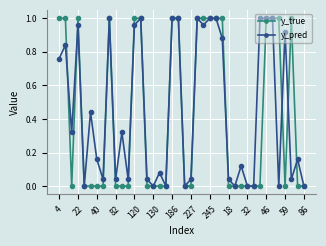

What are all the series names shown in the legend?

y_true, y_pred